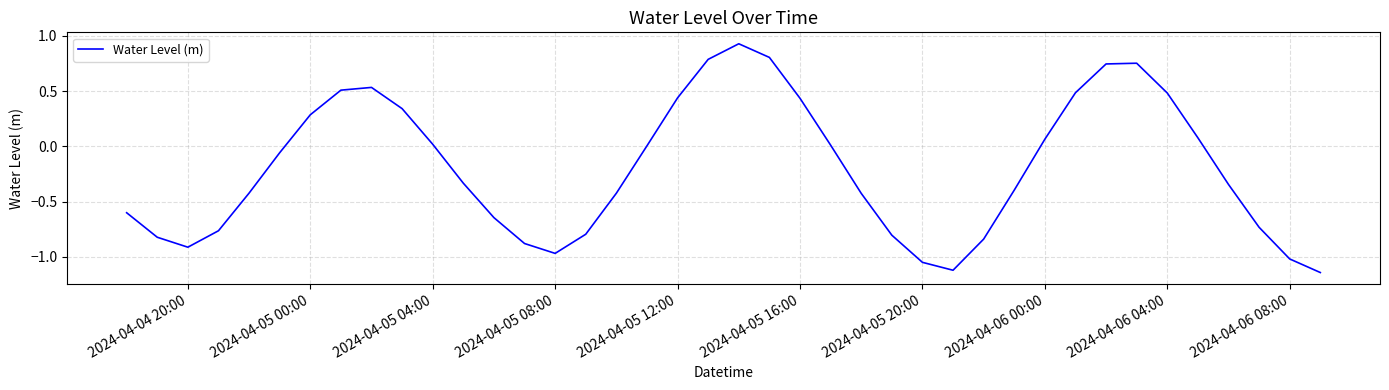

What is the difference between the maximum and minimum values?

2.1